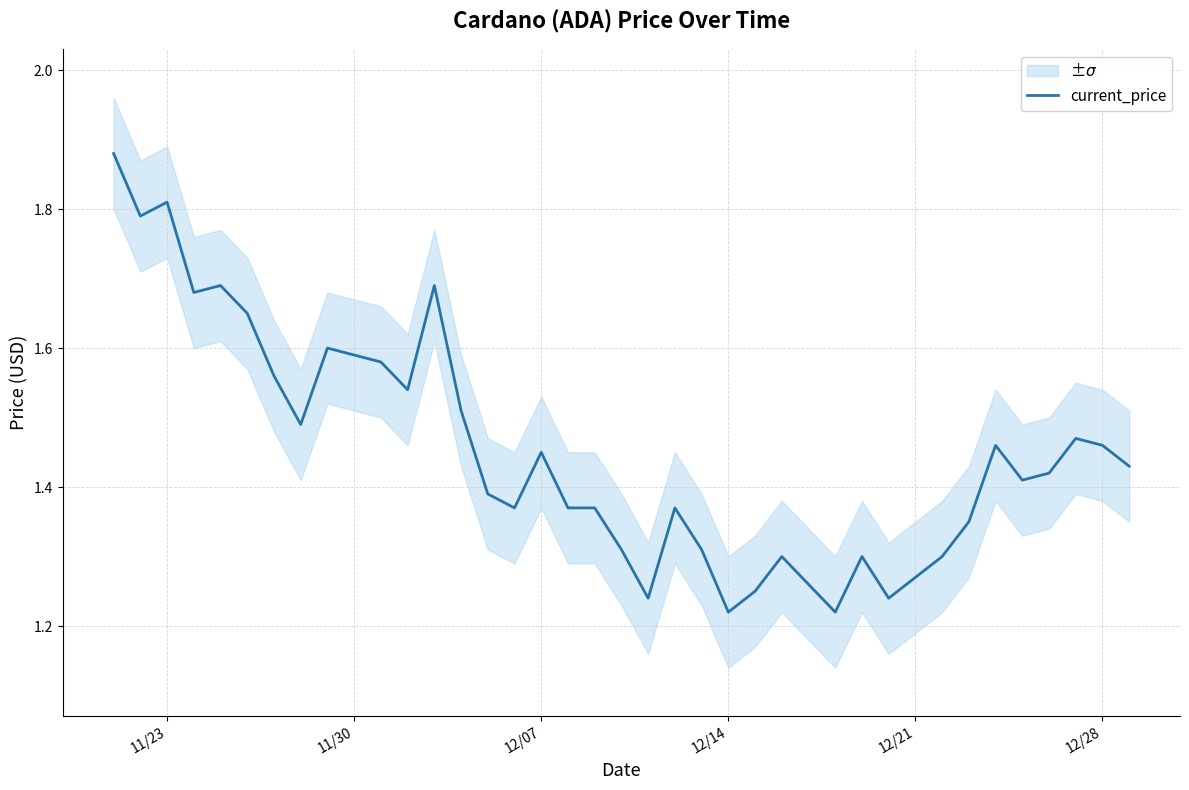

Reading right to left, extract all data points from this chart.

1.4	1.5	1.5	1.4	1.4	1.5	1.4	1.3	1.3	1.2	1.3	1.2	1.3	1.3	1.2	1.2	1.3	1.4	1.2	1.3	1.4	1.4	1.4	1.4	1.4	1.5	1.7	1.5	1.6	1.6	1.6	1.5	1.6	1.6	1.7	1.7	1.8	1.8	1.9